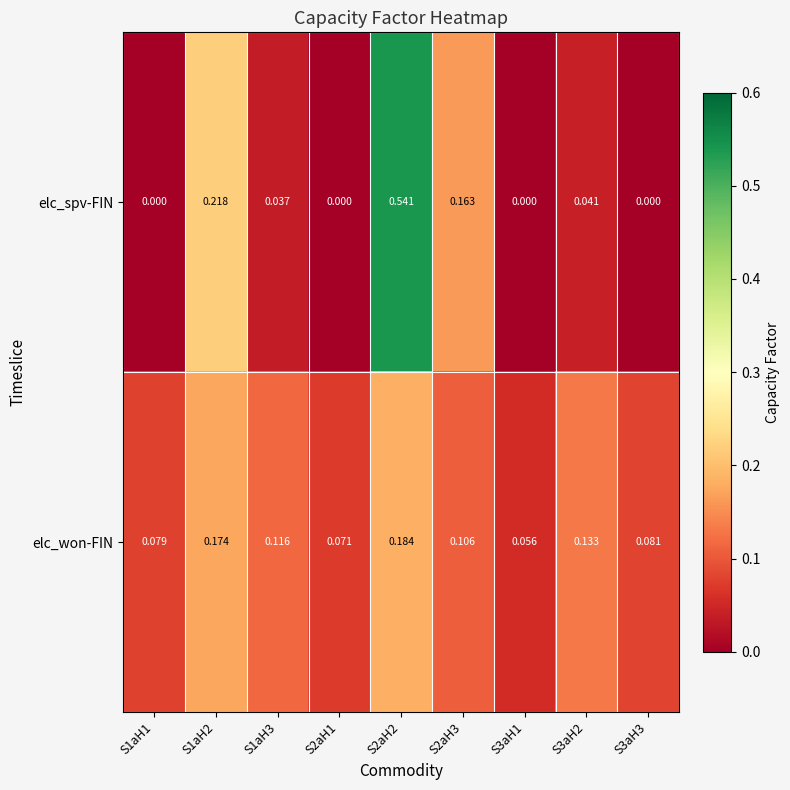

Is the value of elc_won-FIN at S2aH2 greater than the value of elc_spv-FIN at S2aH2?

No